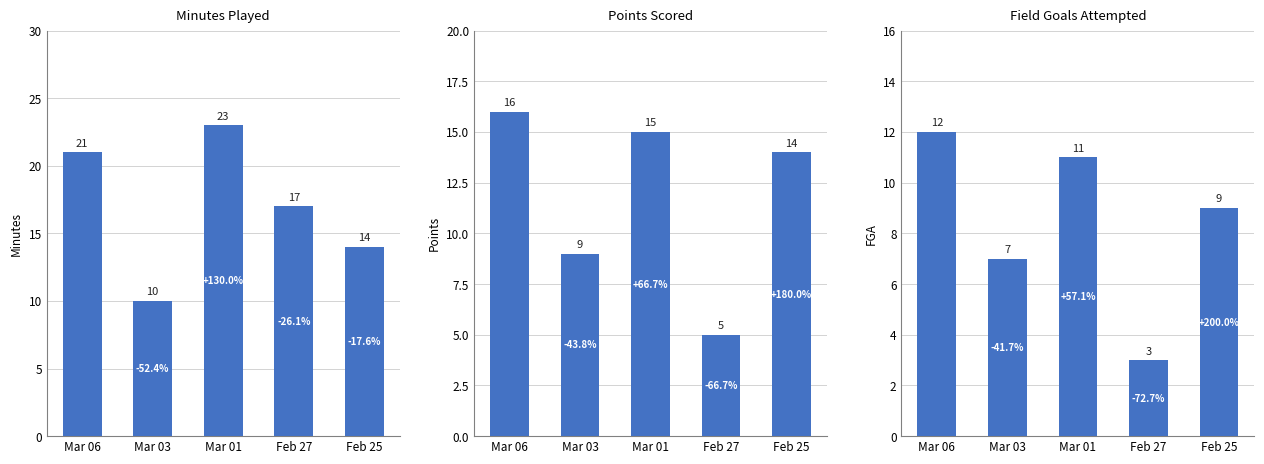

The Minutes Played series shows 6 at Mar 03. True or false?

False